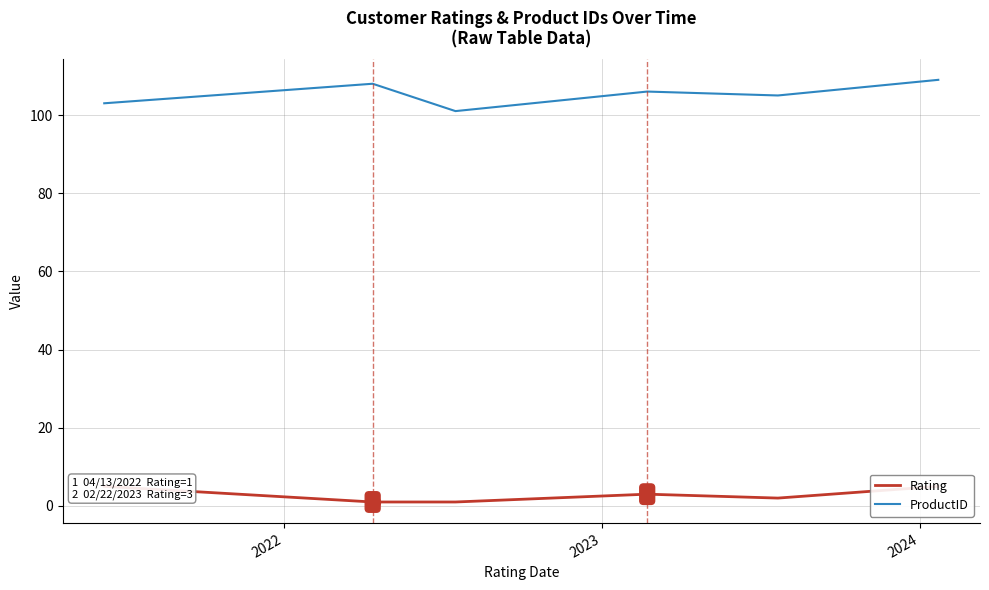

Which category has the lowest value across all series?

2022